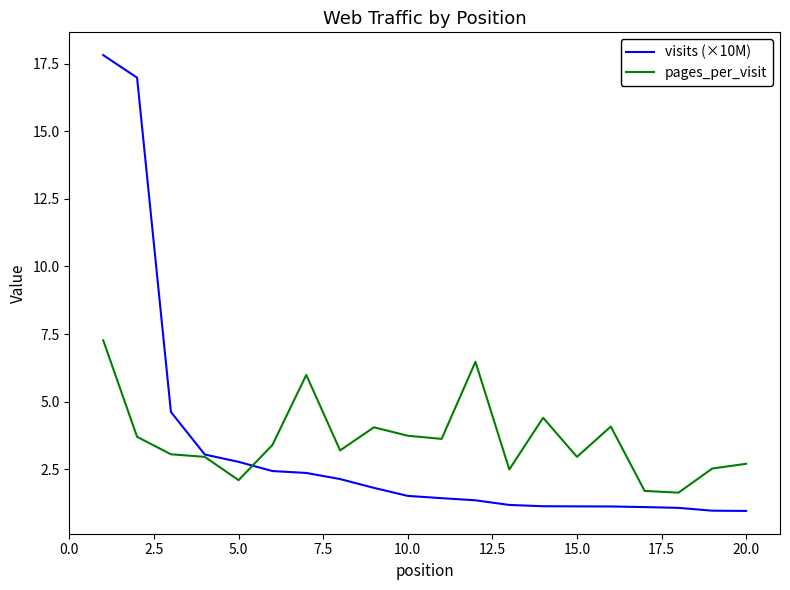

What is the minimum value for pages_per_visit?

1.6